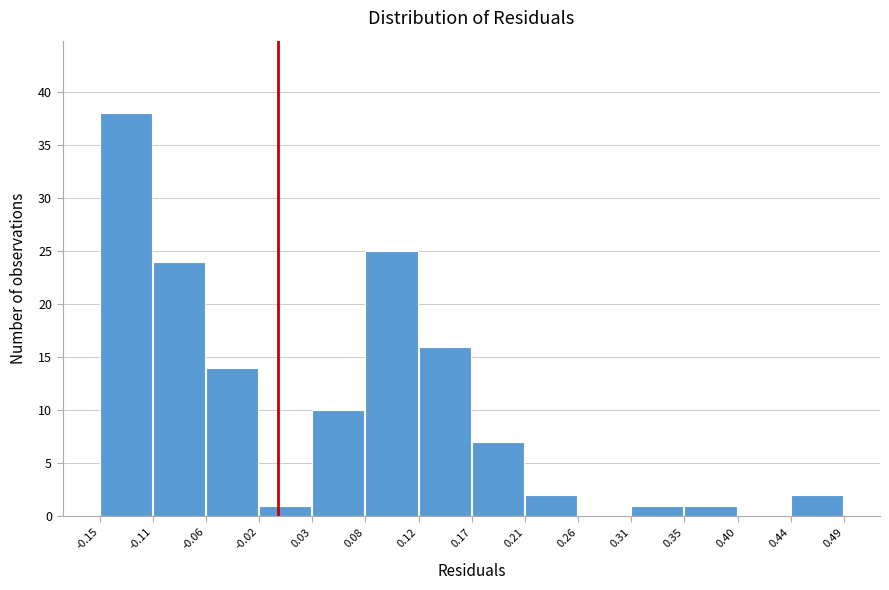

Reading left to right, transcribe this chart: for each bar, give the range it covers on the x-axis and its height. The values are not printed on the chart, so give them approximately, as read against the axis.

-0.15 to -0.11: 38
-0.11 to -0.06: 24
-0.06 to -0.02: 14
-0.02 to 0.03: 1
0.03 to 0.08: 10
0.08 to 0.12: 25
0.12 to 0.17: 16
0.17 to 0.21: 7
0.21 to 0.26: 2
0.26 to 0.31: 0
0.31 to 0.35: 1
0.35 to 0.40: 1
0.40 to 0.44: 0
0.44 to 0.49: 2